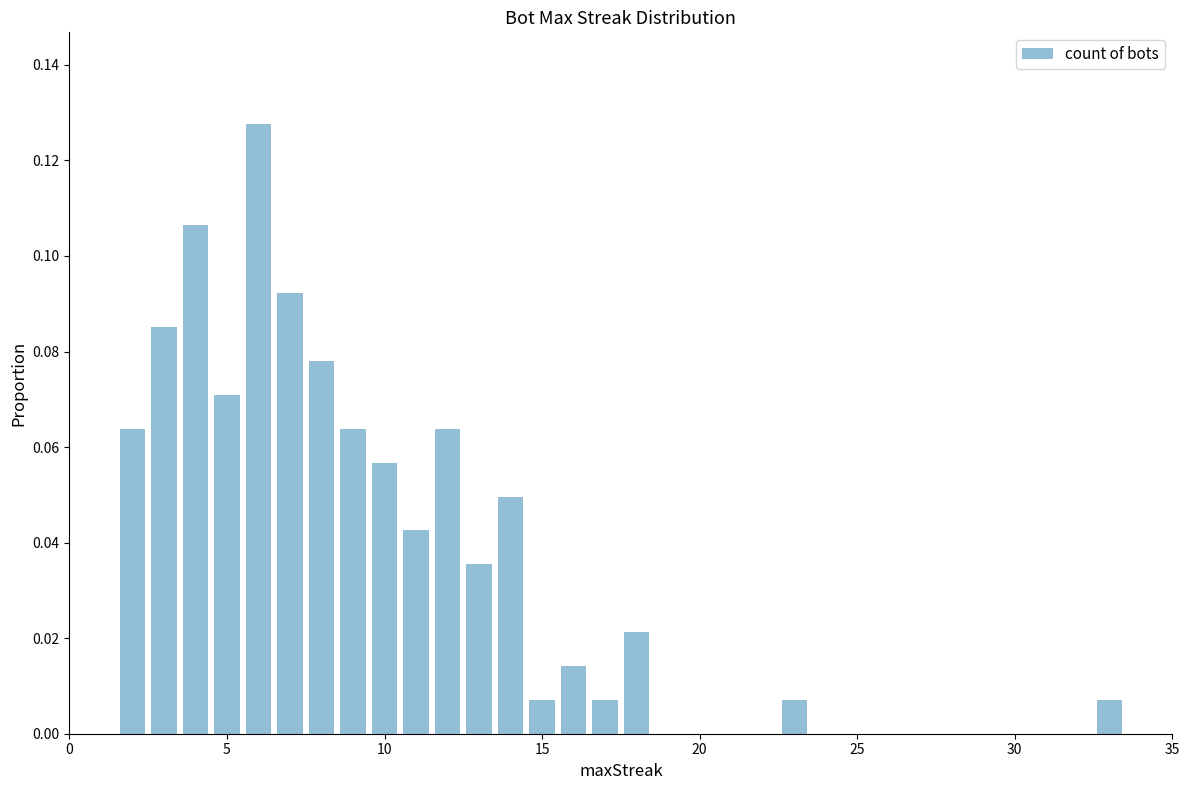

Does the chart contain stacked bars?

No